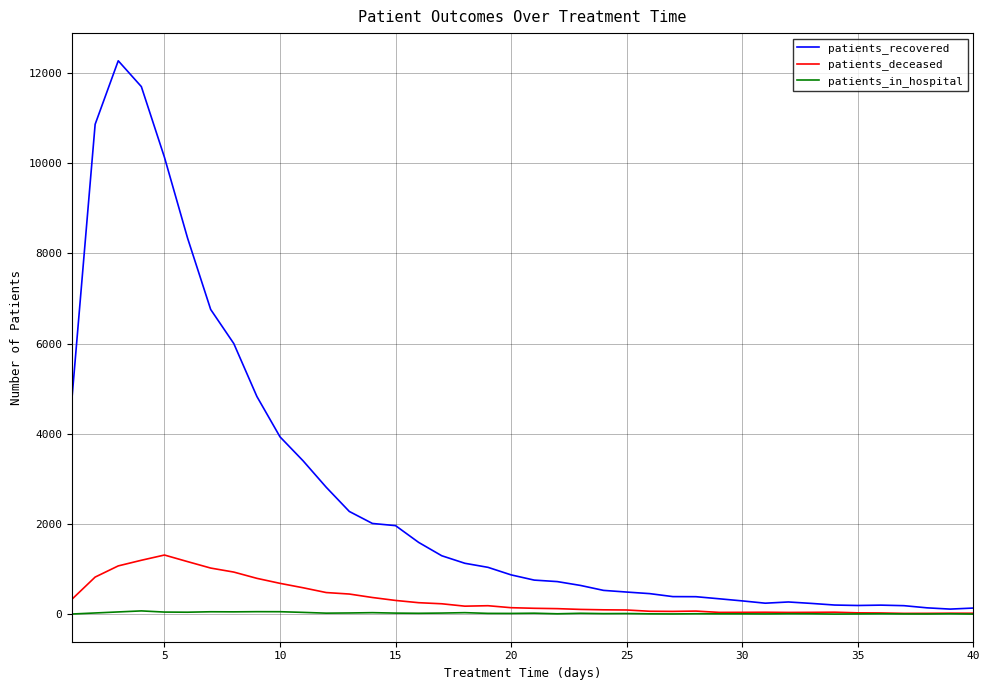

Count the number of data series in this chart.

3